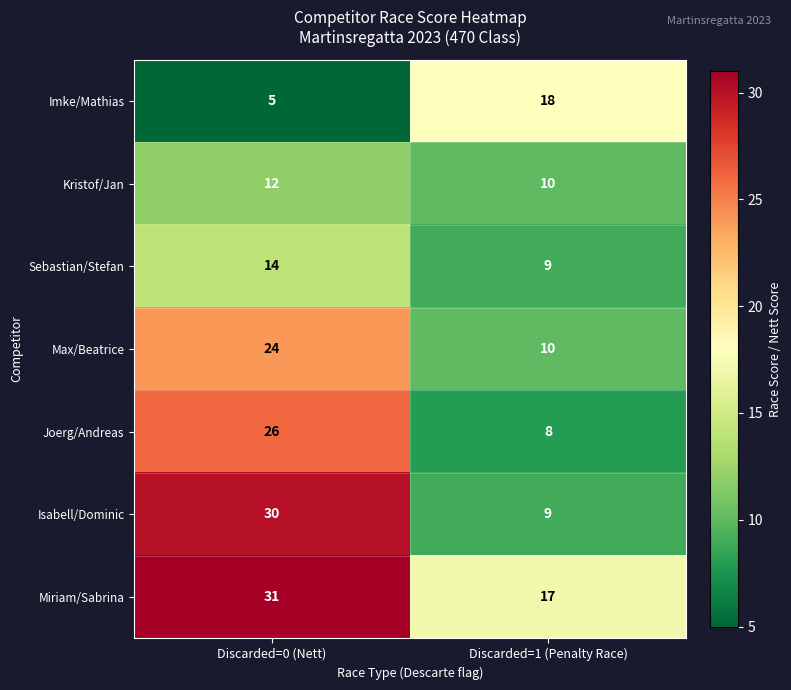

Read the Miriam/Sabrina value at Discarded=1 (Penalty Race), to the nearest 5.

15